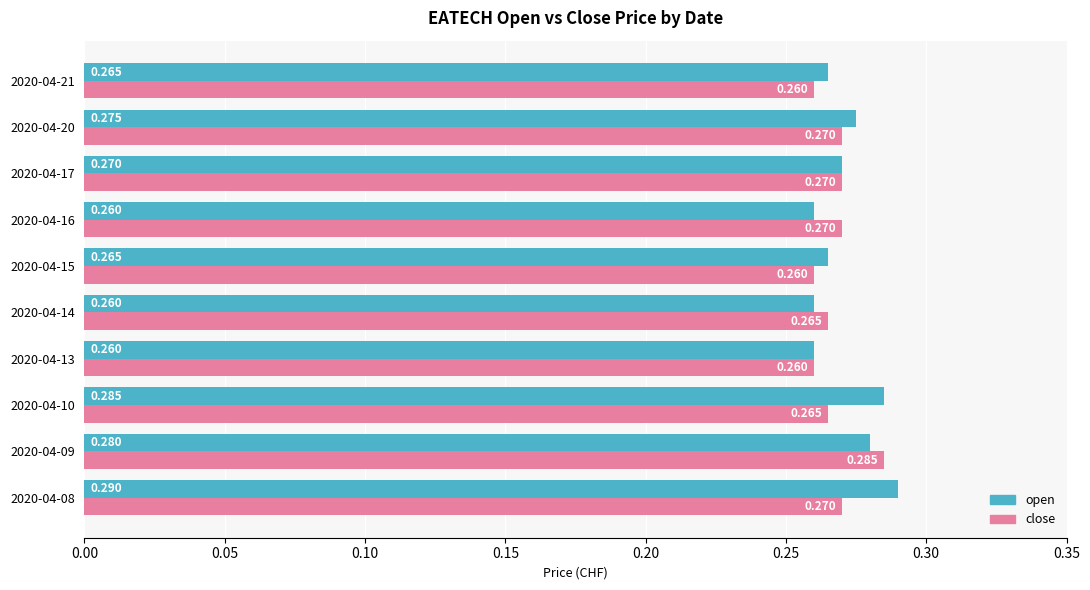

At which category is the sum across all series the highest?

2020-04-09